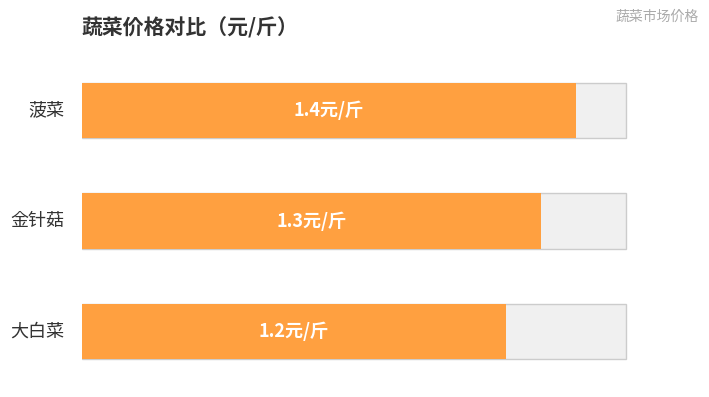

What is the smallest value displayed?

1.2